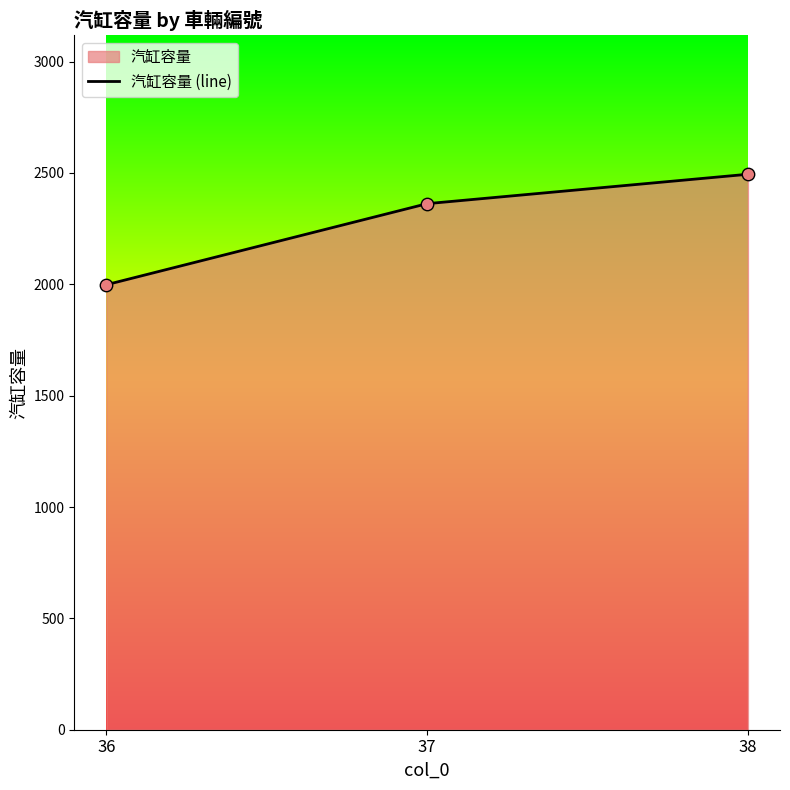

What is the change in value from 36 to 38?

+496